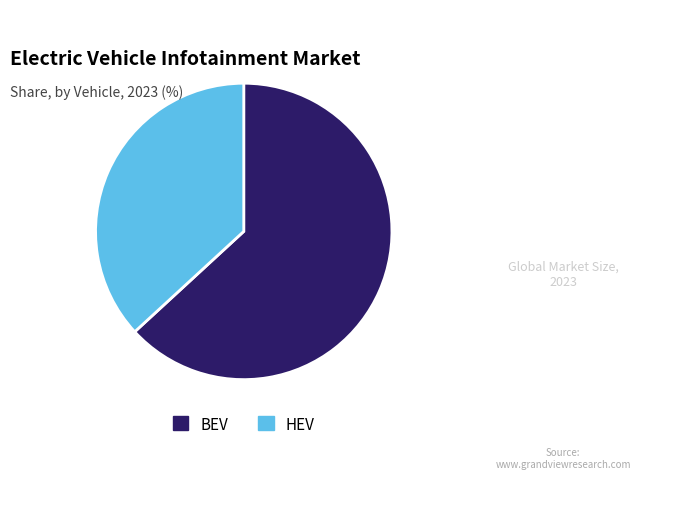

What is the smallest slice in the pie chart?

HEV